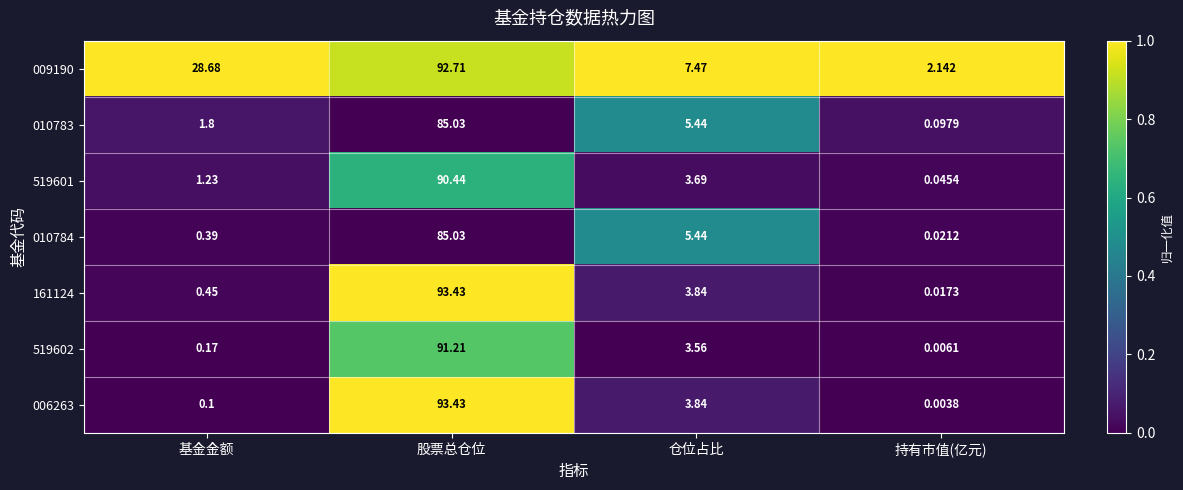

Rank the categories by 519601 value from highest to lowest.

股票总仓位, 仓位占比, 基金金额, 持有市值(亿元)